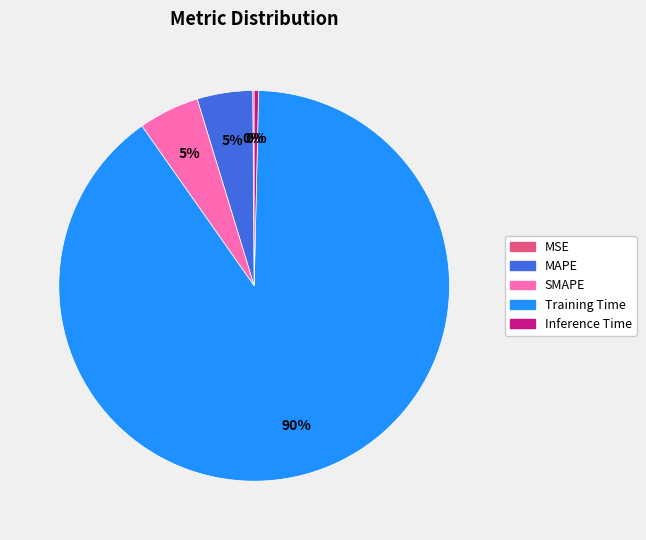

Is there a majority slice in this chart?

Yes